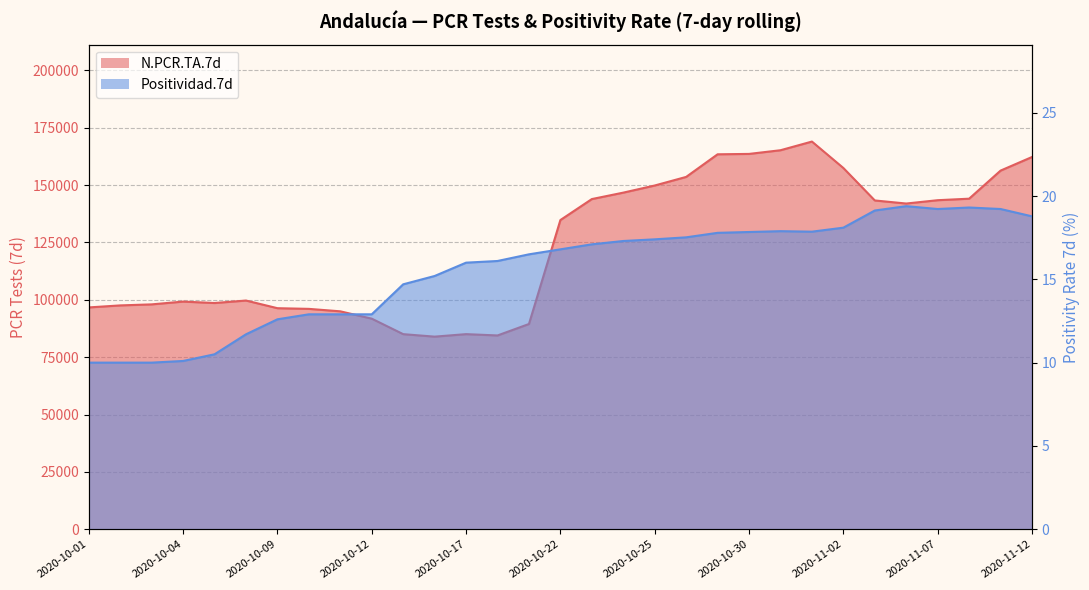

In N.PCR.TA.7d, how many points are higher than both neighbors (excluding endpoints)?

4